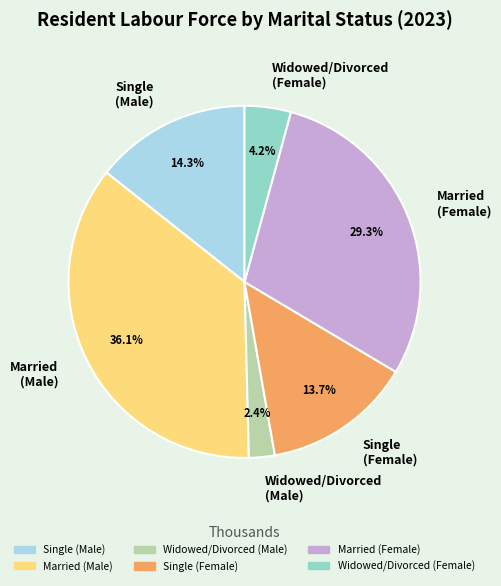

To the nearest percent, what percentage of the pie is Married (Female)?

29%